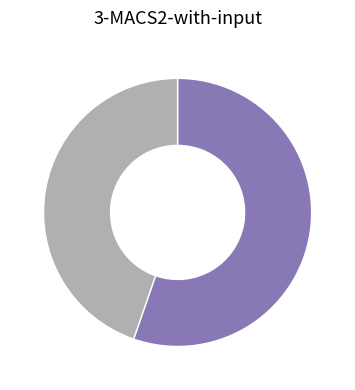

Does any single category account for the majority?

Yes